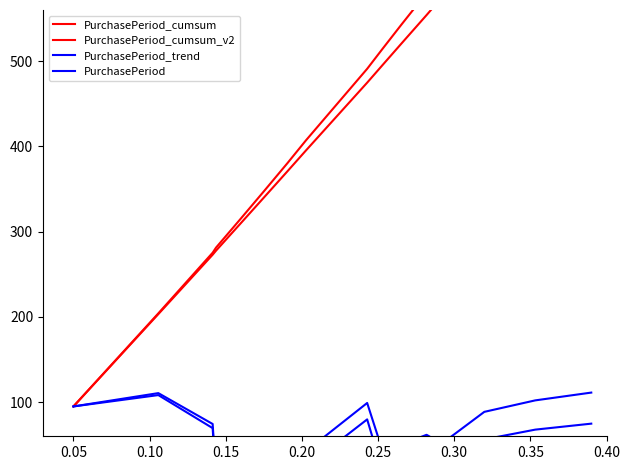

True or false: PurchasePeriod_cumsum has more than 0 points higher than both neighbors.

False